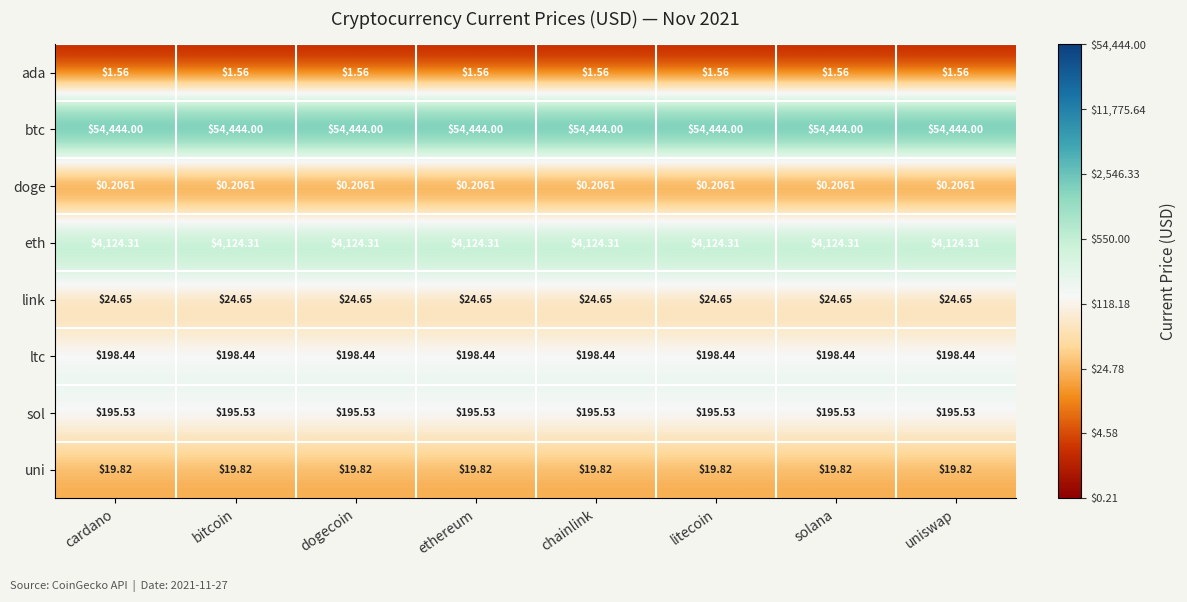

Rank the series by their maximum value, from highest to lowest.

btc, eth, ltc, sol, link, uni, ada, doge